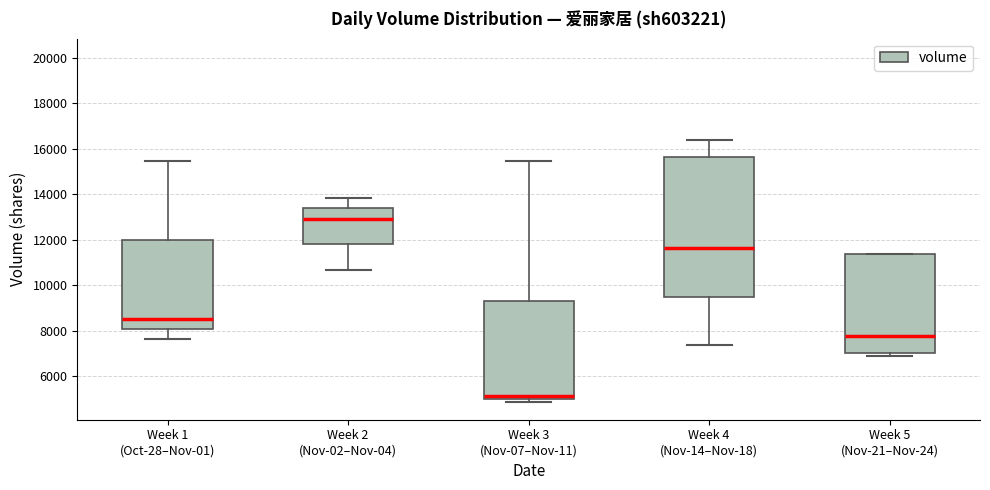

Where does the median line of the box for Week 5 (Nov-21–Nov-24) sit on the y-axis? The values are not printed on the chart, so give them approximately, as read against the axis.

7800